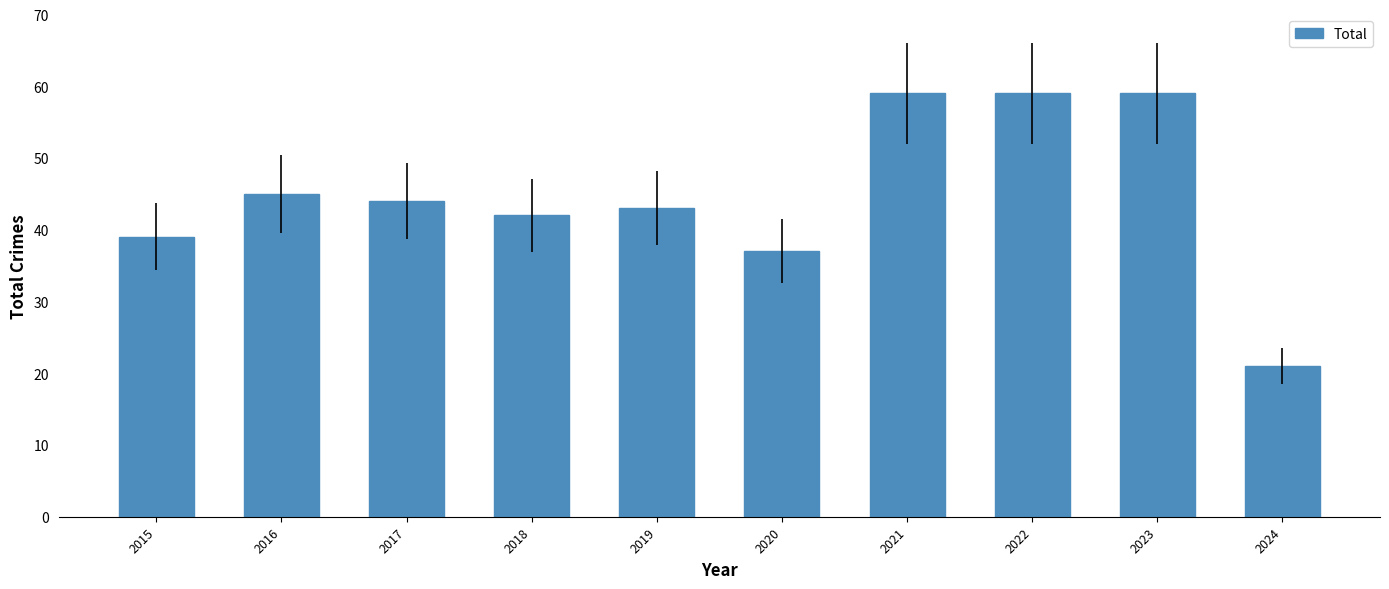

Where is the data nearest to the value 40?

2015